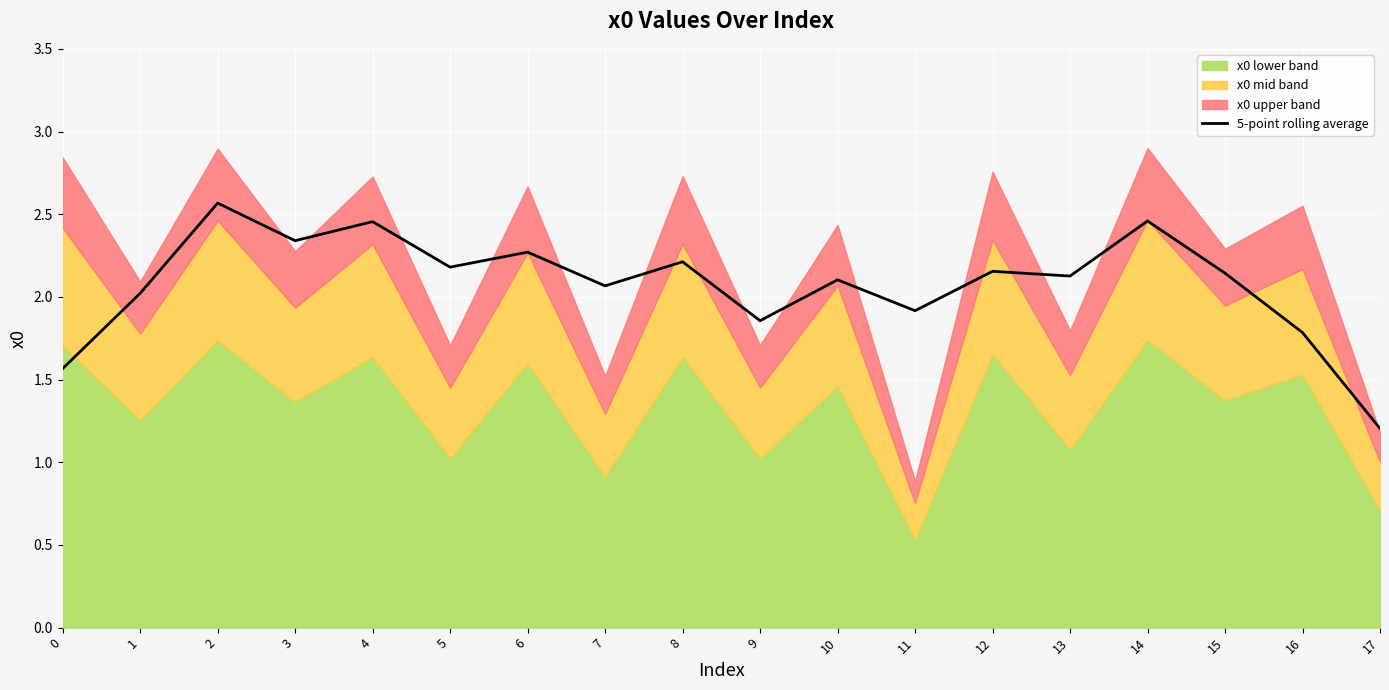

Is it true that 5-point rolling average equals 1.1 at 3?

False